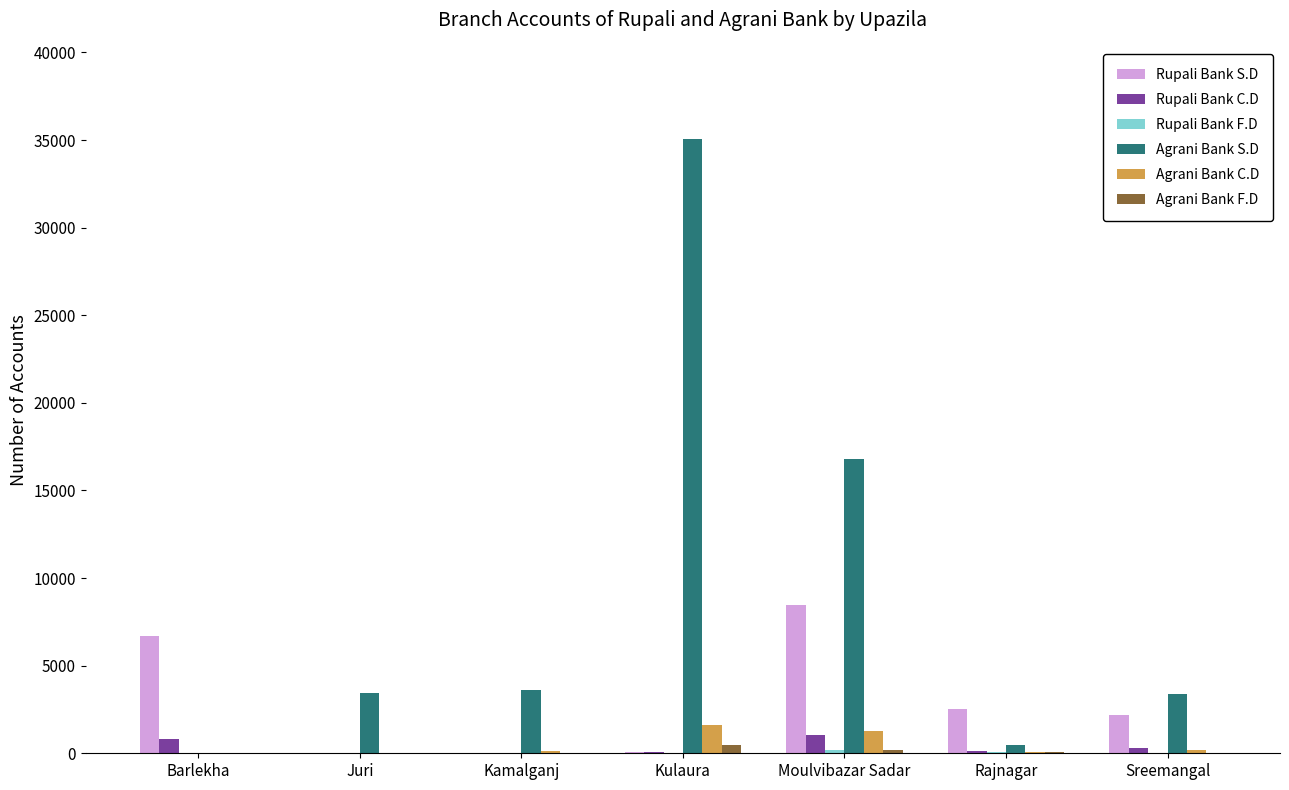

Count the number of data series in this chart.

6